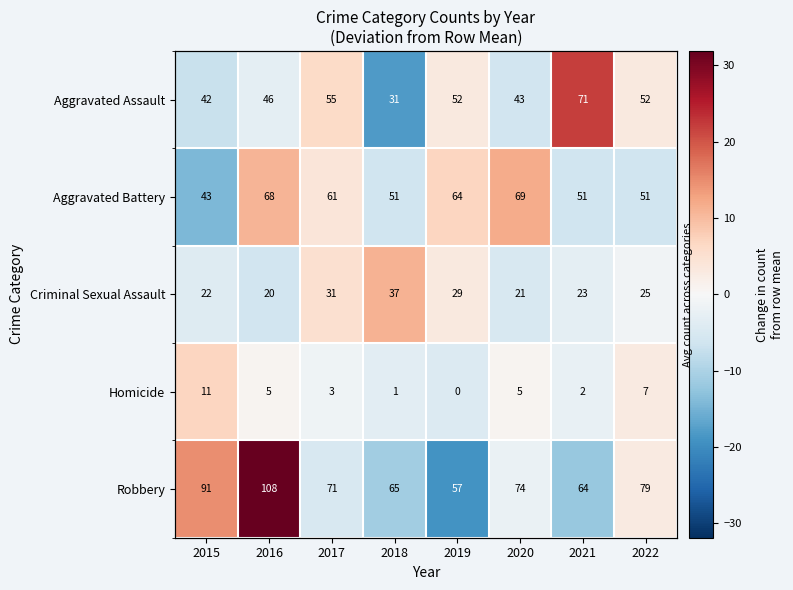

Reading left to right, what are all the values shown in this chart?

Aggravated Assault: 2015=42.0	2016=46.0	2017=55.0	2018=31.0	2019=52.0	2020=43.0	2021=71.0	2022=52.0
Aggravated Battery: 2015=43.0	2016=68.0	2017=61.0	2018=51.0	2019=64.0	2020=69.0	2021=51.0	2022=51.0
Criminal Sexual Assault: 2015=22.0	2016=20.0	2017=31.0	2018=37.0	2019=29.0	2020=21.0	2021=23.0	2022=25.0
Homicide: 2015=11.0	2016=5.0	2017=3.0	2018=1.0	2019=0.0	2020=5.0	2021=2.0	2022=7.0
Robbery: 2015=91.0	2016=108.0	2017=71.0	2018=65.0	2019=57.0	2020=74.0	2021=64.0	2022=79.0